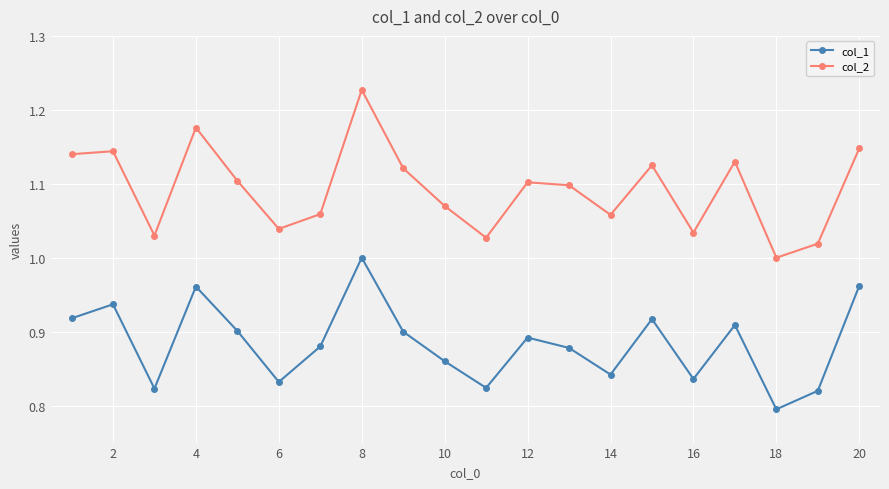

At how many categories does at least one series exceed 0?

20